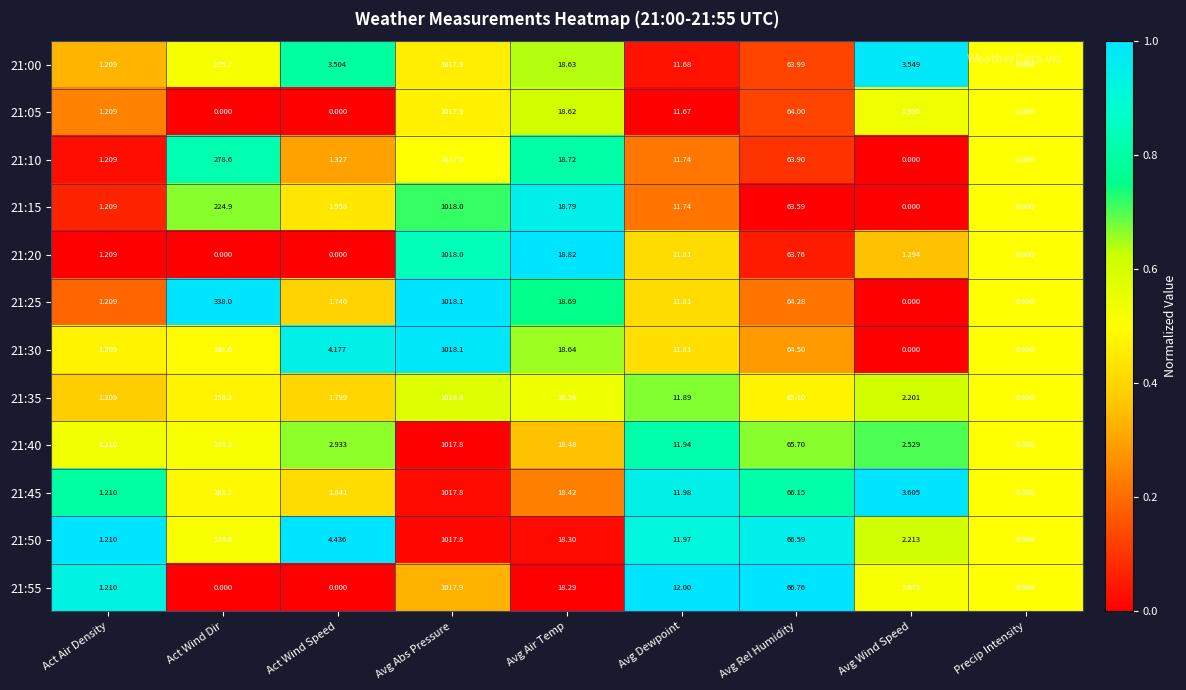

At which label does 21:25 reach its peak?

Avg Abs Pressure